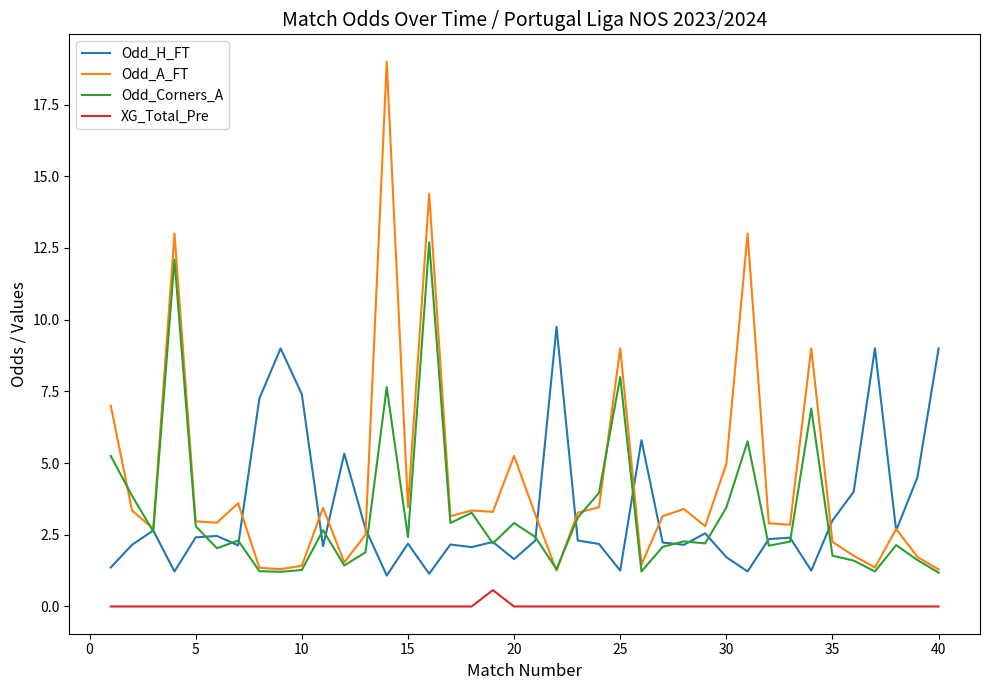

True or false: XG_Total_Pre and Odd_Corners_A cross at least once.

False